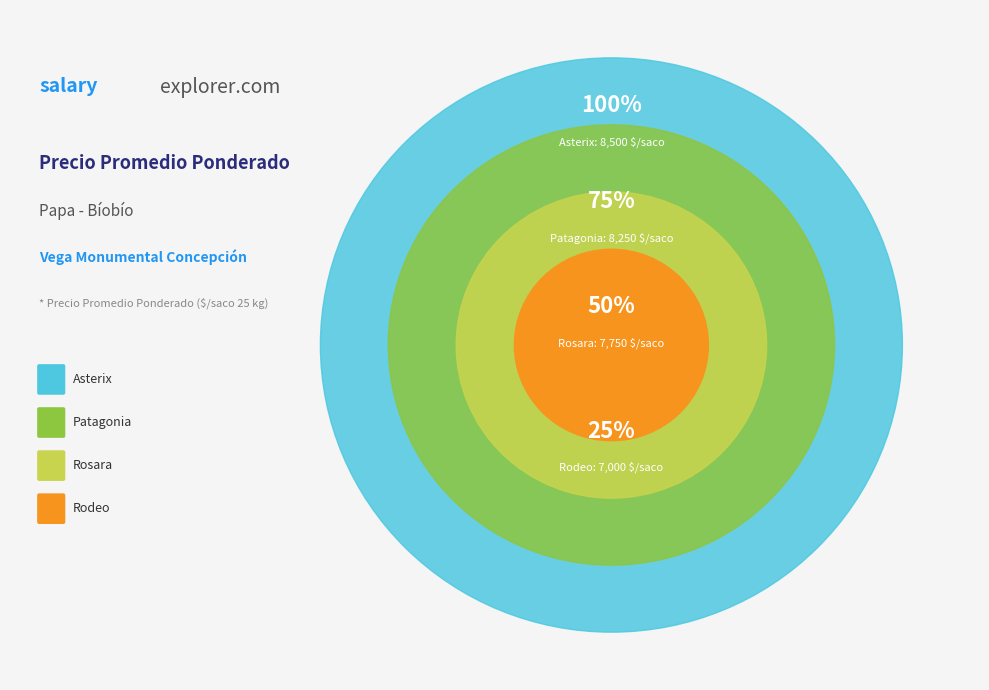

Combined, do Asterix and Rosara account for over 50%?

Yes